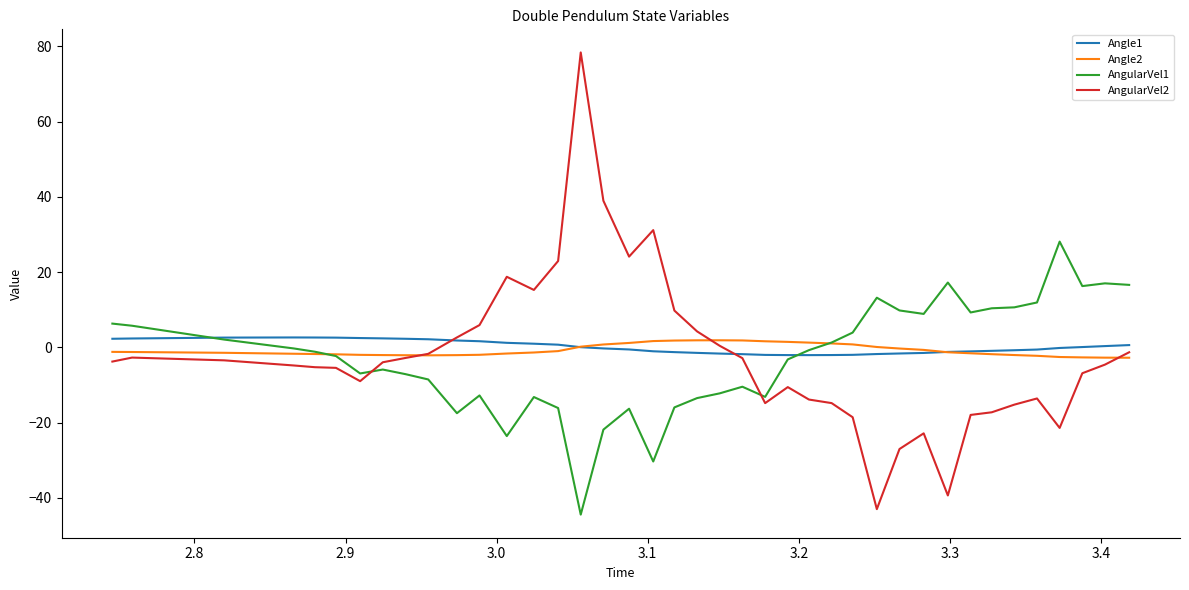

True or false: AngularVel2 and AngularVel1 intersect in this chart.

True